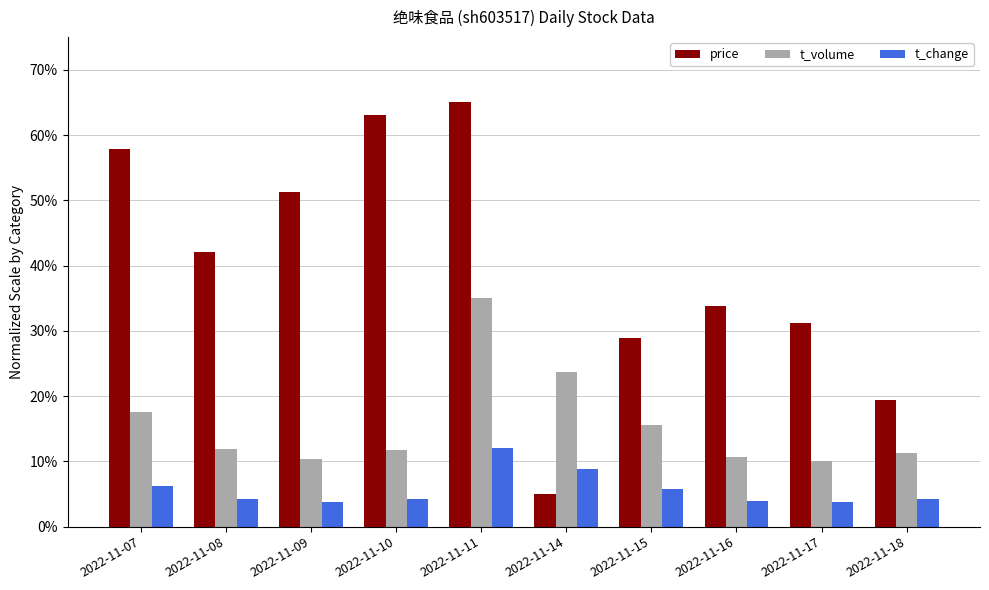

List the series in order of their overall mean, lowest first.

t_change, t_volume, price